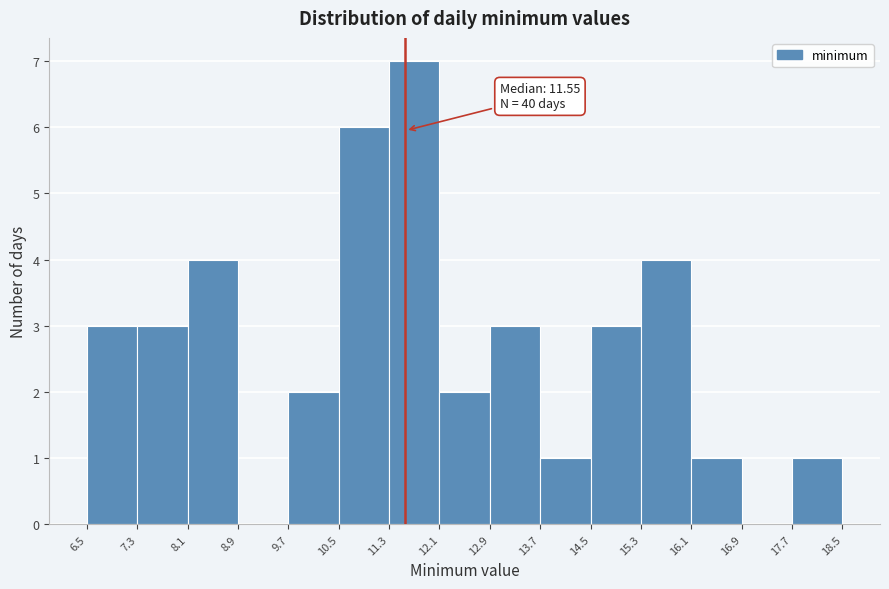

Over which range of the x-axis is the bar tallest?

11.3 to 12.1